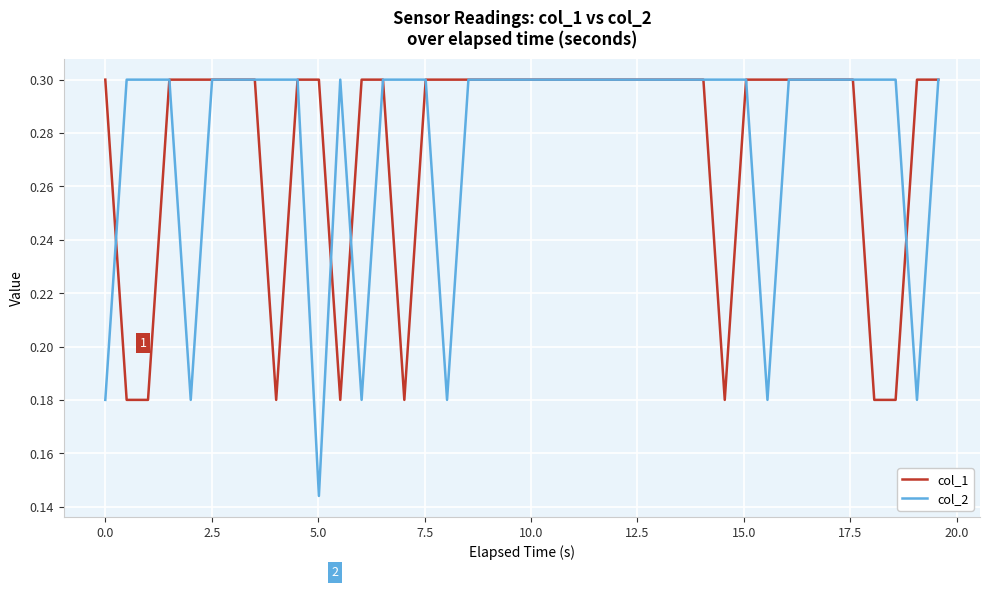

Which series has the largest range (max minus min)?

col_2